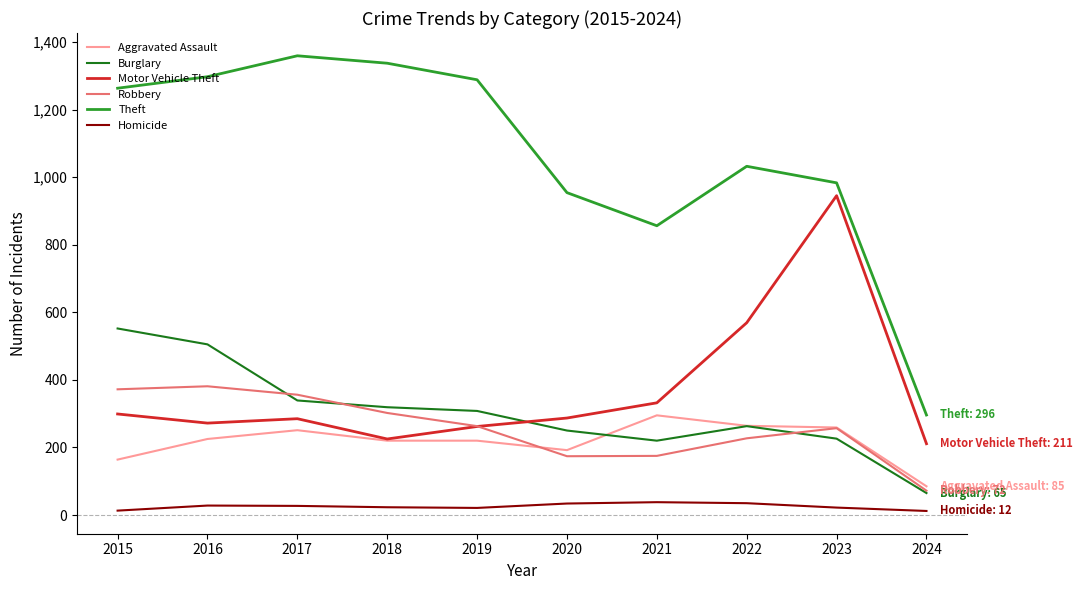

Between 2015 and 2020, which series saw the biggest shift?

Theft